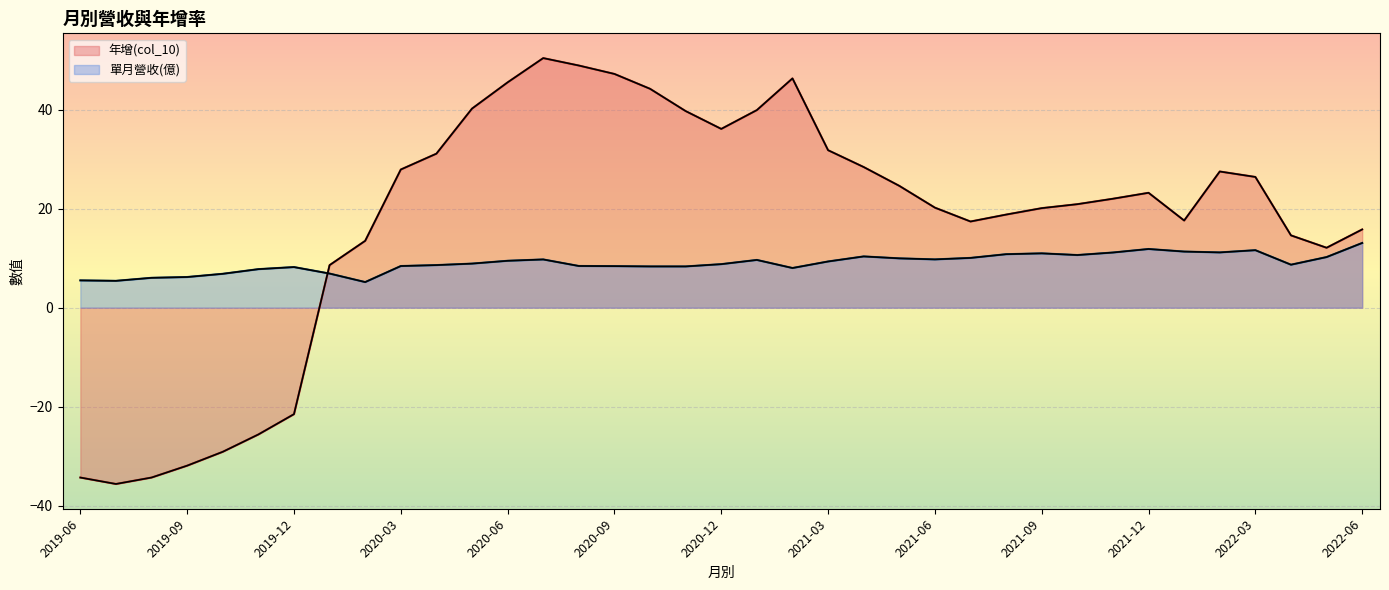

What is the difference between the 單月營收(億) values at 2019-11 and 2022-04?

0.9